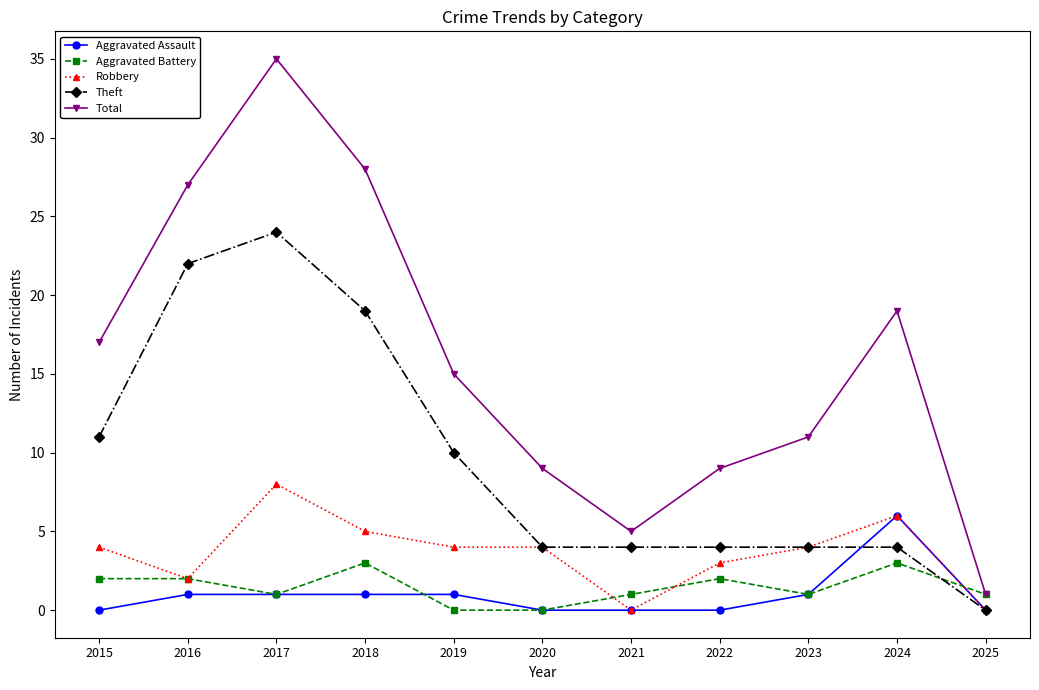

What is the total value across all series at 2017?

69